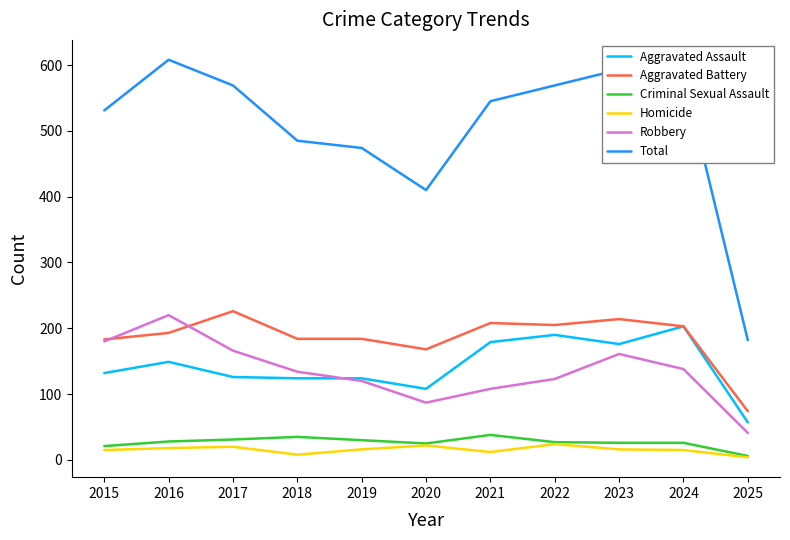

At which label does Aggravated Battery reach its minimum?

2025